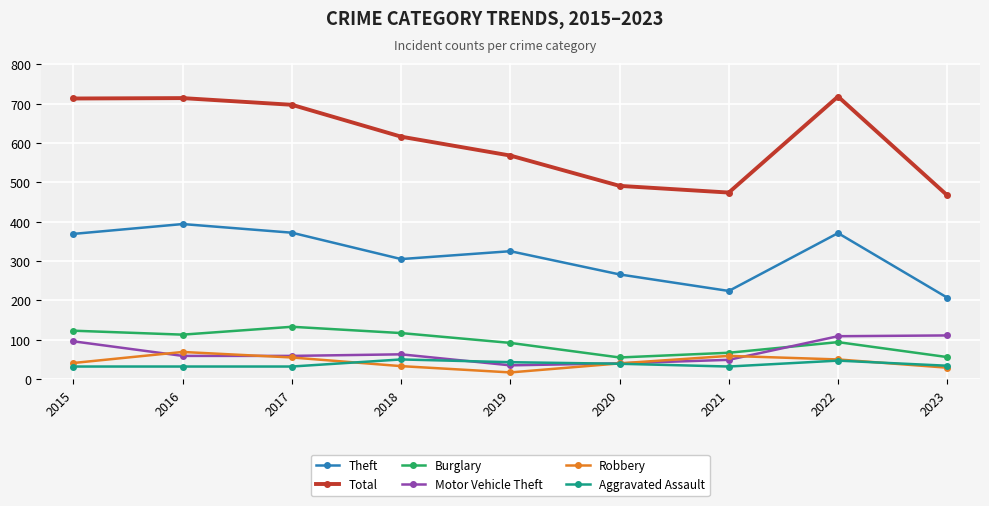

The value of Burglary at 2019 is 160. True or false?

False